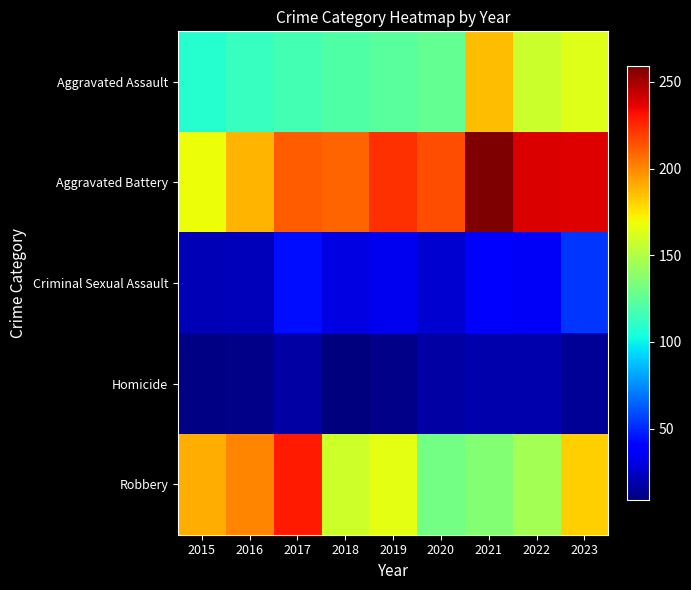

Which label corresponds to the largest value in the chart?

2021